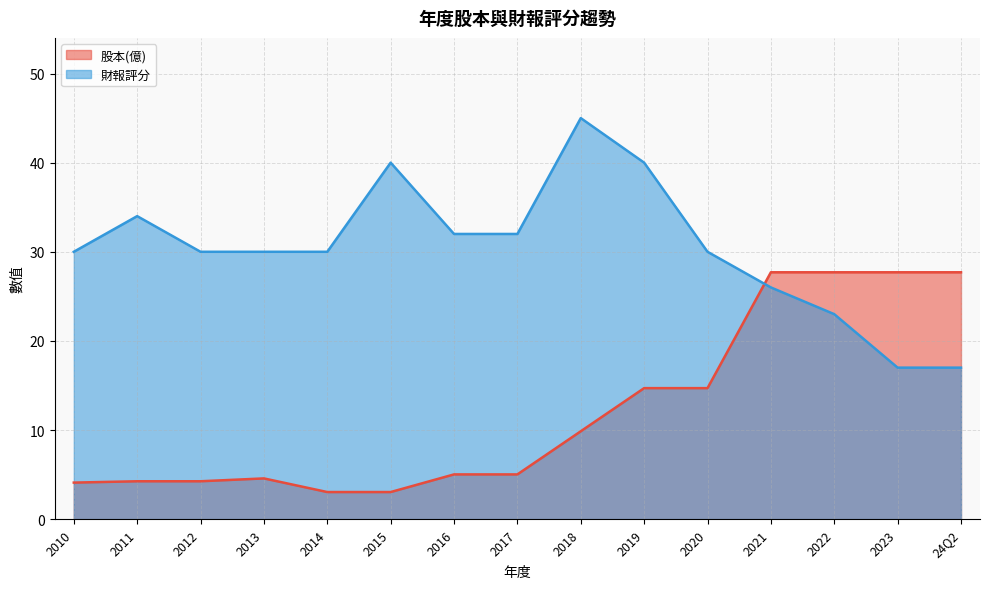

Where do 股本(億) and 財報評分 first cross each other?

2020 and 2021